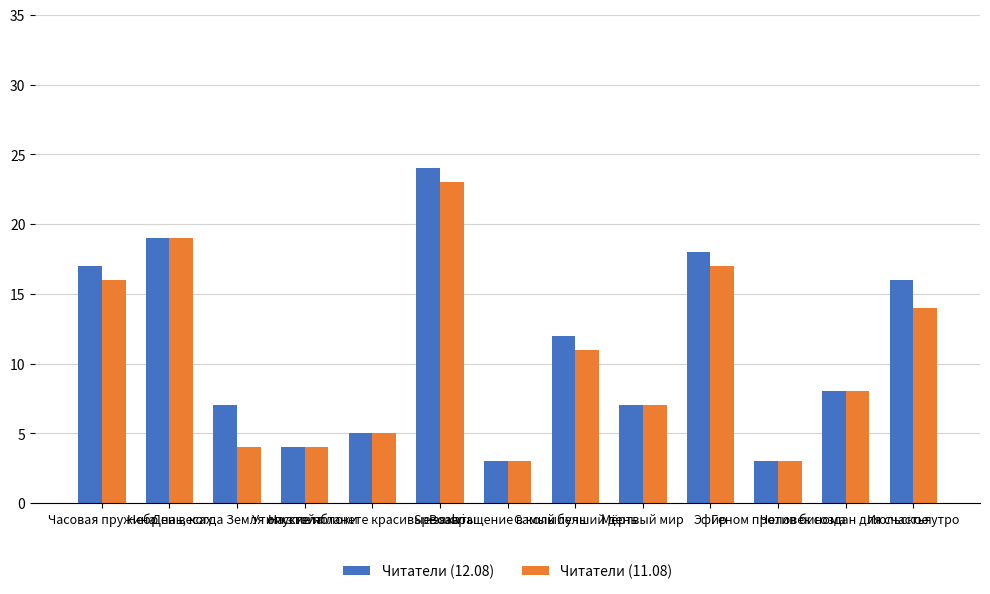

Which category has the highest value in the Читатели (11.08) series?

Spe salvi